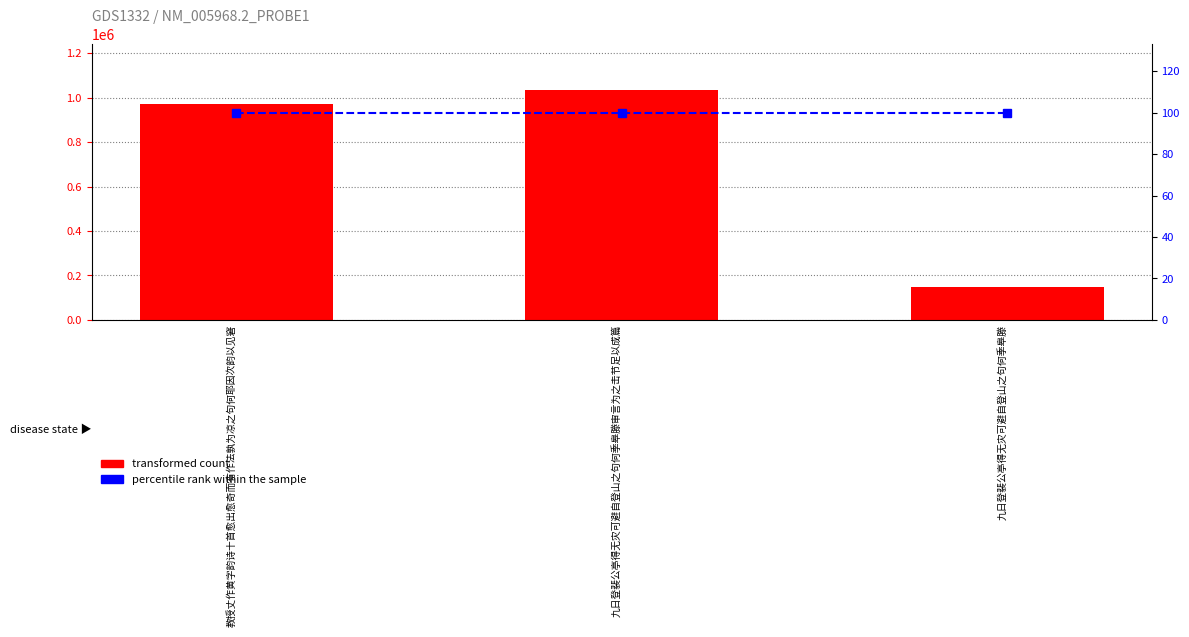

Is the value of transformed count at 九日登裴公亭得无灾可避自登山之句何季皋滕审言为之击节足以成篇 greater than the value of percentile rank within the sample at 教授丈作黄字韵诗十首愈出愈奇而有作法孰为凉之句何耶因次韵以见窘?

Yes